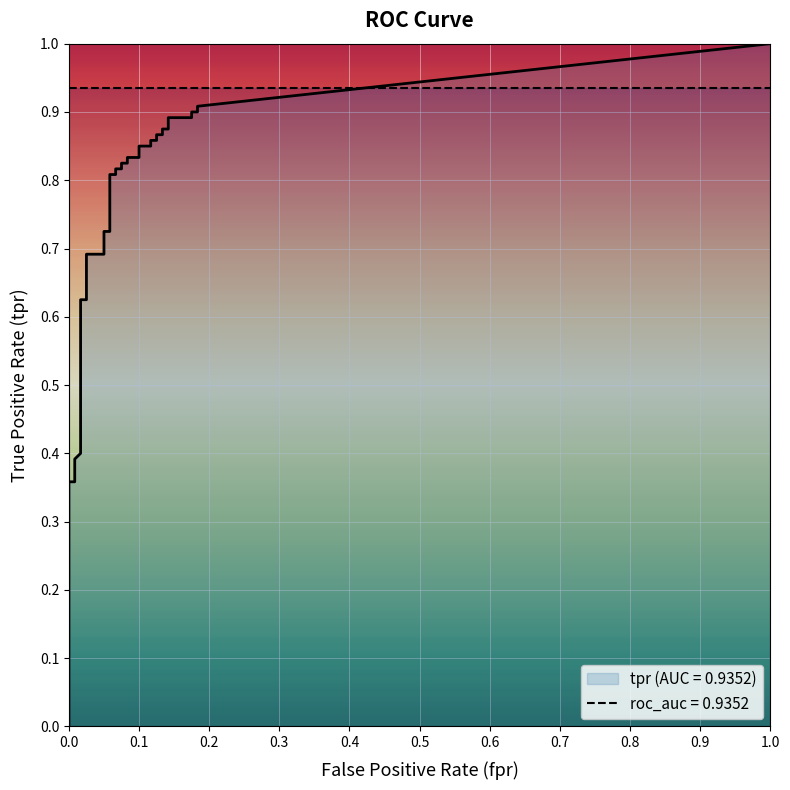

The value of tpr at 6 is 0.1. True or false?

False